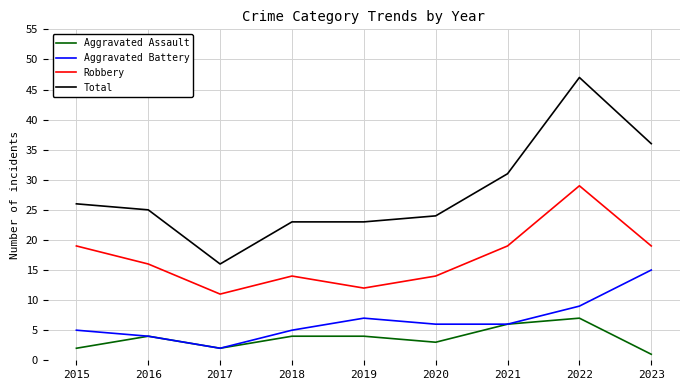

What is the greatest value displayed?

47